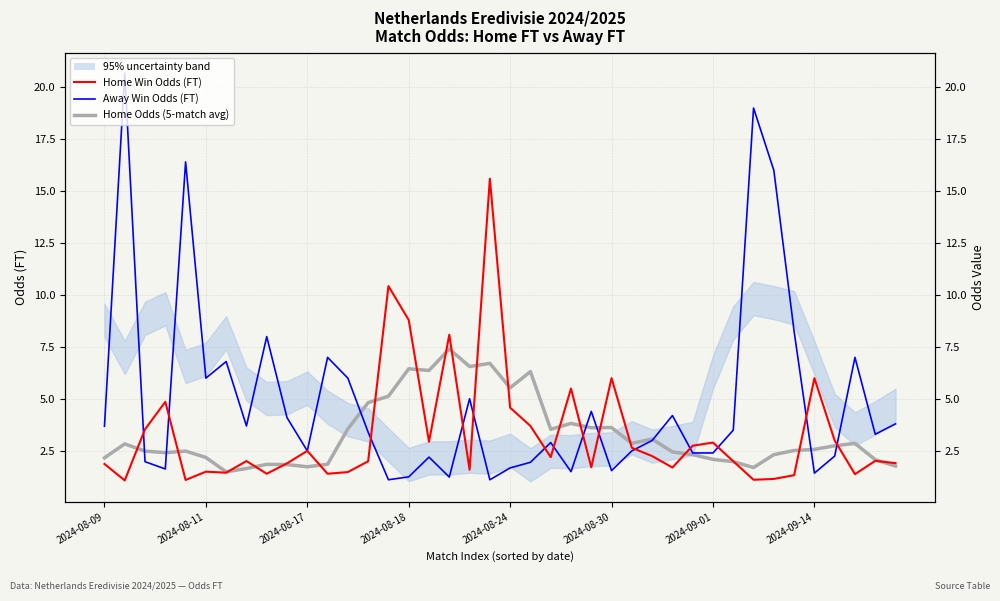

List the labels in order of Away Win Odds (FT) value, smallest first.

14, 19, 17, 15, 35, 23, 25, 2024-08-18, 20, 21, 2024-08-17, 16, 36, 29, 30, 10, 26, 22, 27, 38, 13, 31, 2024-08-09, 2024-09-14, 39, 9, 28, 24, 18, 2024-08-30, 12, 2024-09-01, 11, 37, 8, 34, 33, 2024-08-24, 32, 2024-08-11